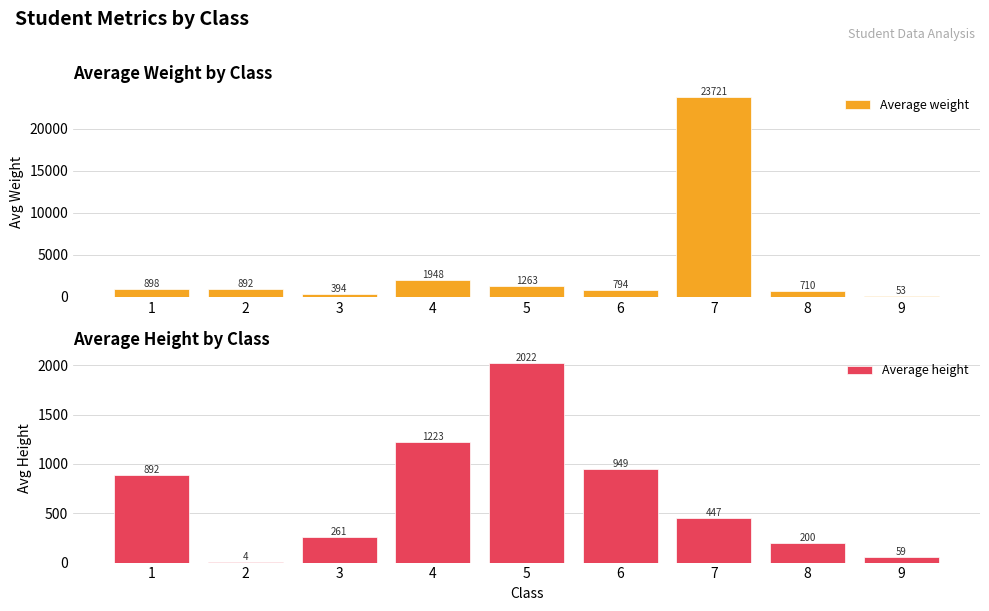

Read the Average weight value at 4.

1948